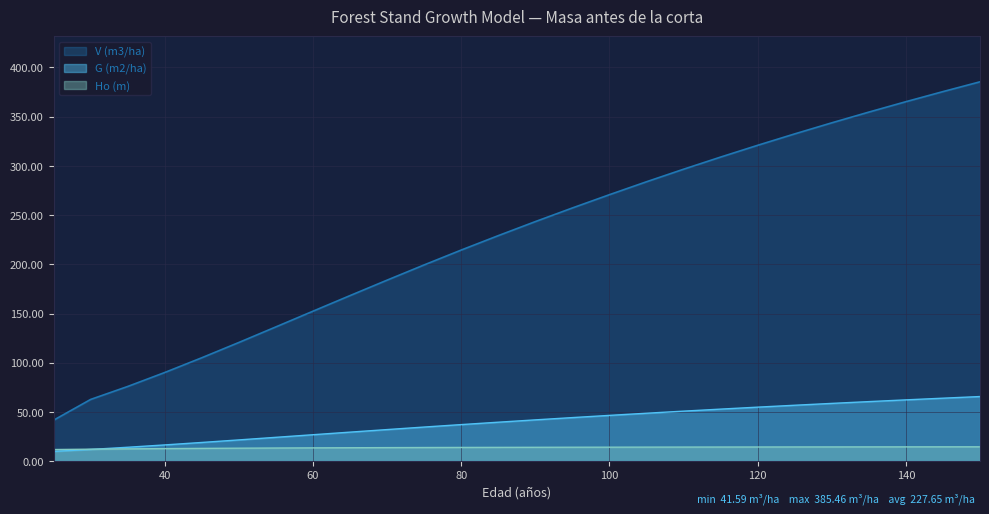

At how many categories does at least one series exceed 298?

8